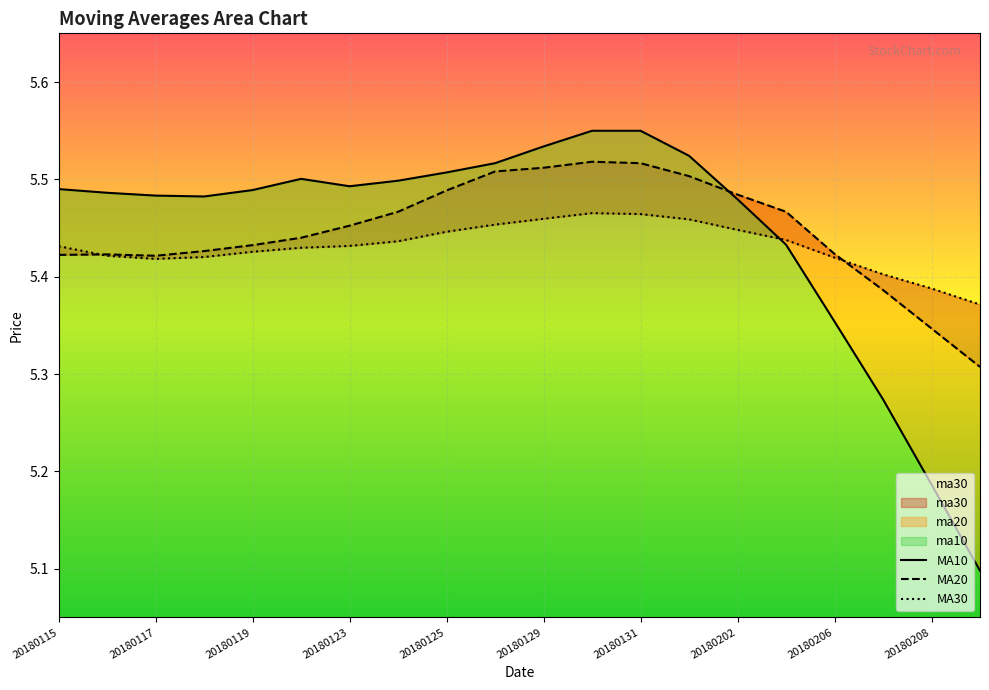

What is the difference between the second highest and minimum values in the MA30 series?

0.1